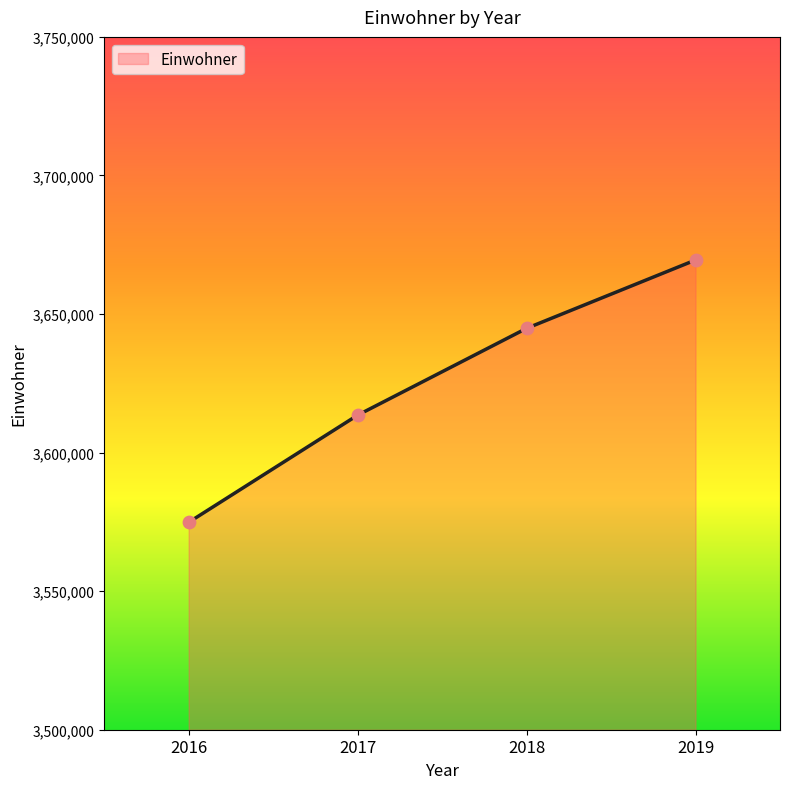

Between 2016 and 2017, which is larger?

2017